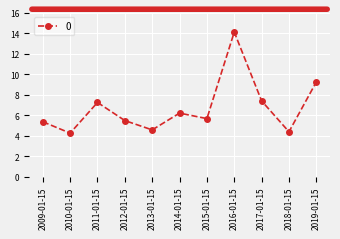

Reading left to right, list all the values displayed in this chart.

5.4	4.2	7.2	5.5	4.6	6.2	5.7	14.1	7.4	4.4	9.2